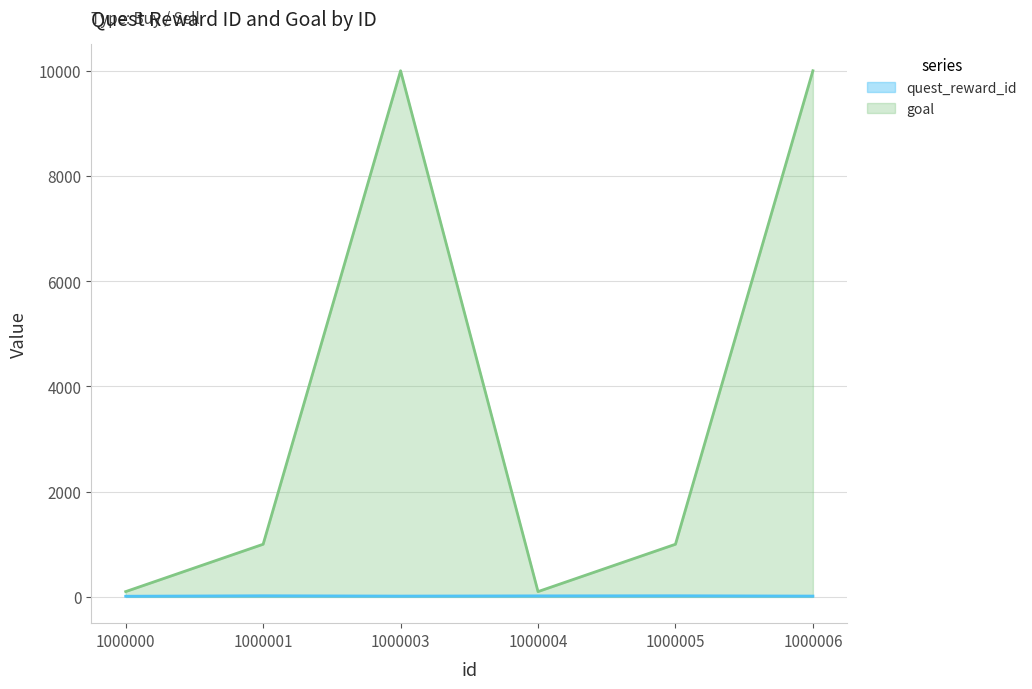

Between 1000005 and 1000001, which is larger?

1000005